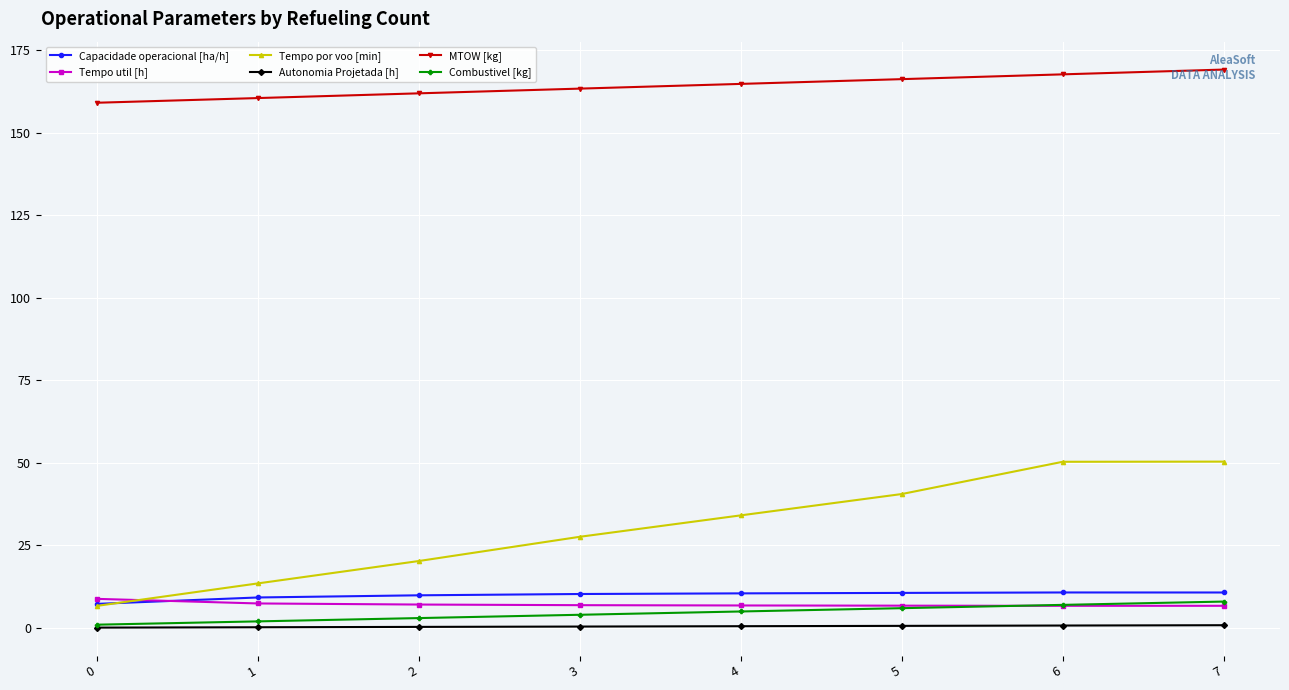

What is the minimum value for Combustivel [kg]?

1.0